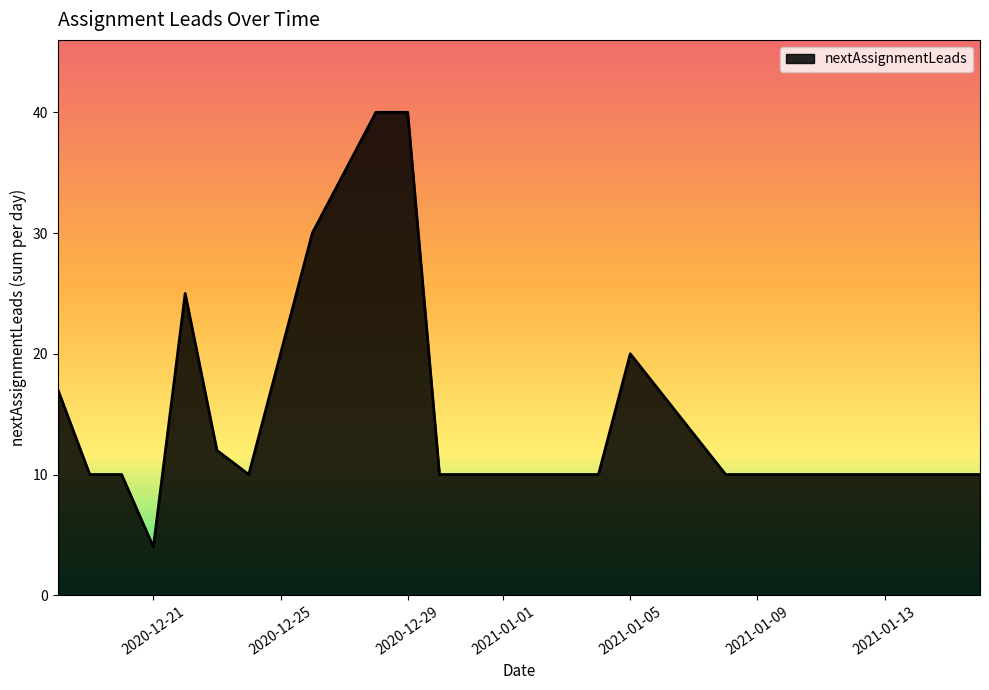

What is the greatest value displayed?

40